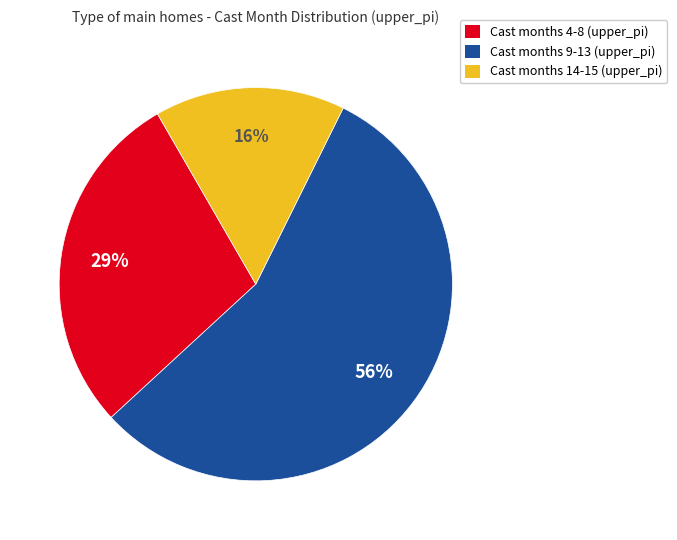

To the nearest percent, what is the difference between the largest and smallest slice percentages?

40%